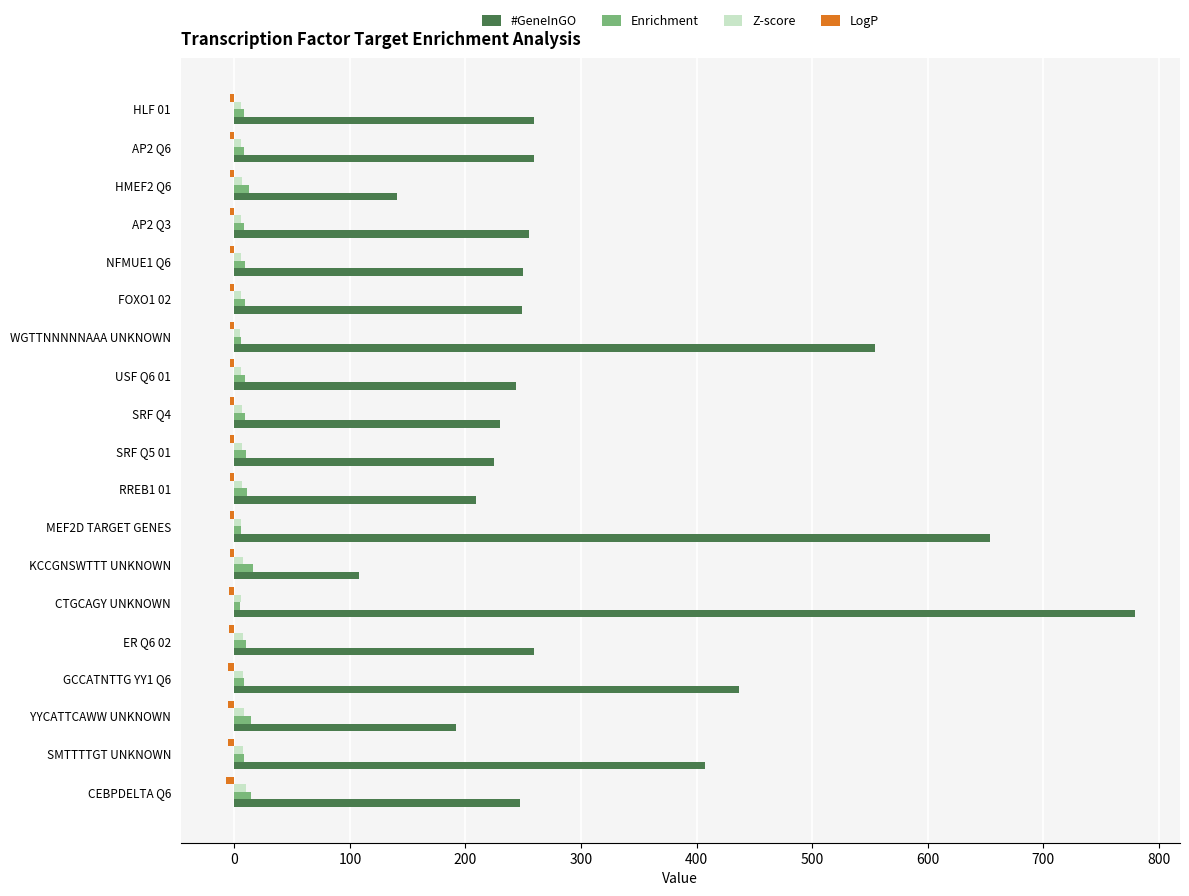

What is the sum of all Z-score values?

125.1